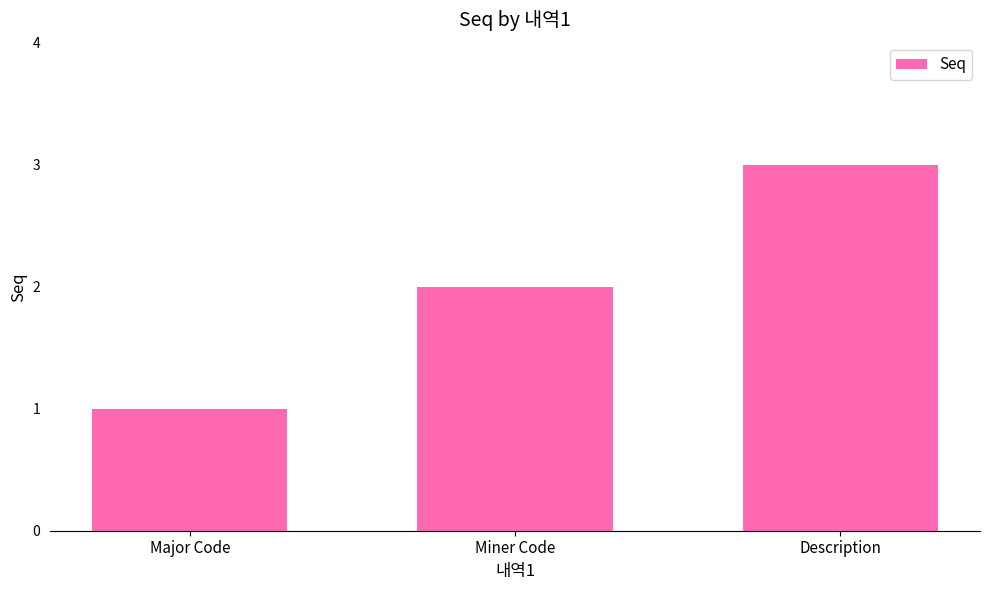

Is it true that the value at Major Code is 1?

True